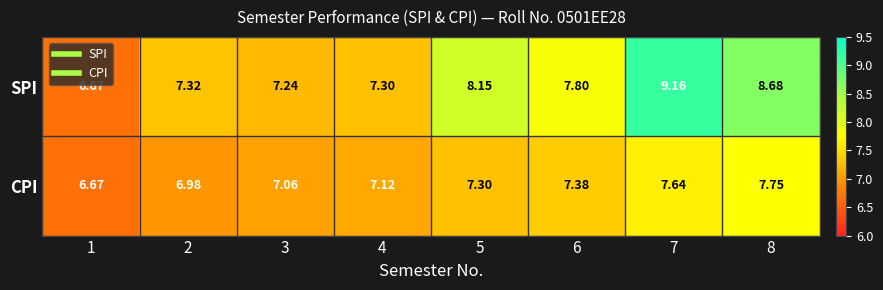

Which series changed the most between 3 and 6?

SPI